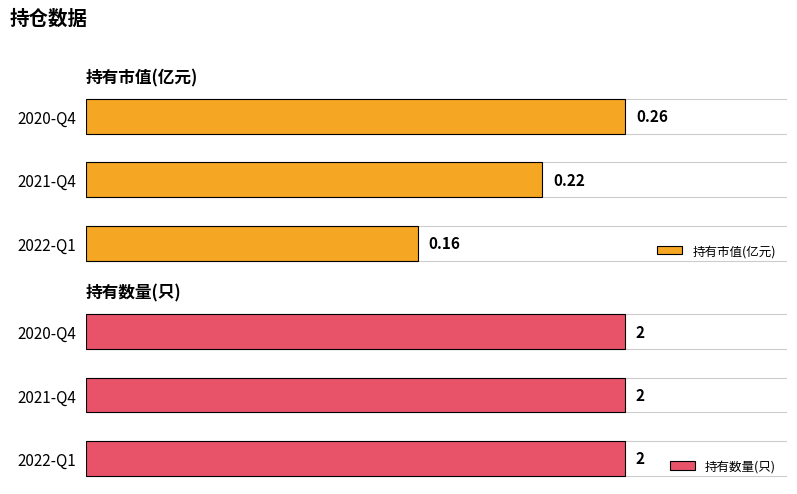

The 持有数量(只) series shows 0.2 at 0. True or false?

False